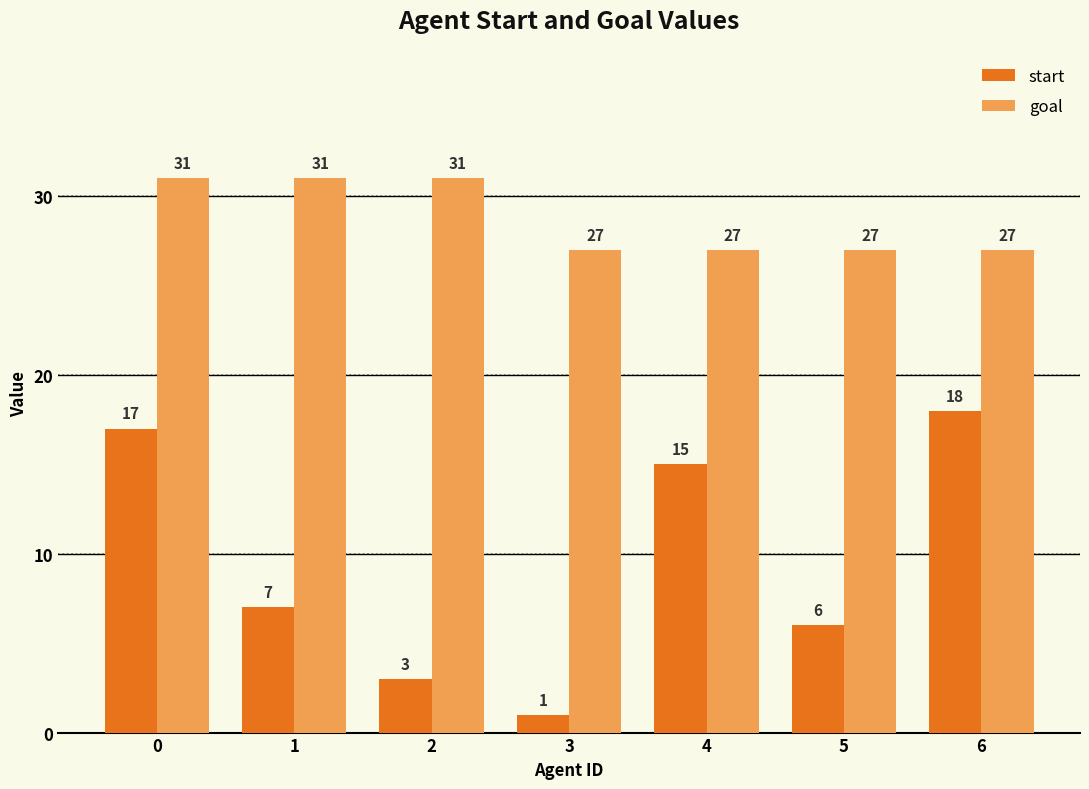

List the series in order of their peak value, highest first.

goal, start